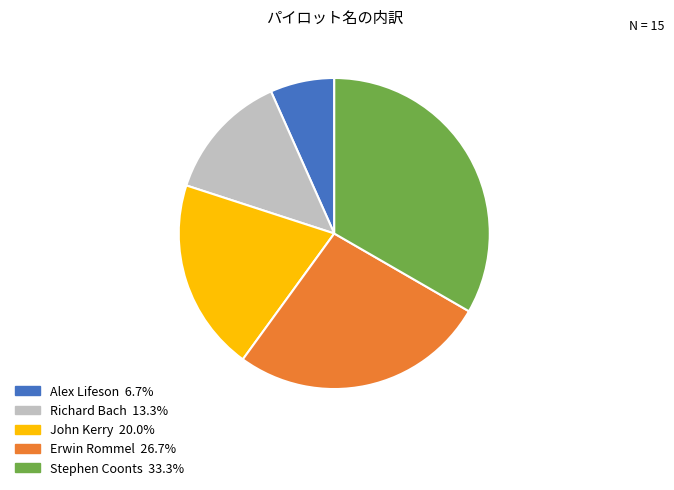

What is the largest slice in the pie chart?

Stephen Coonts